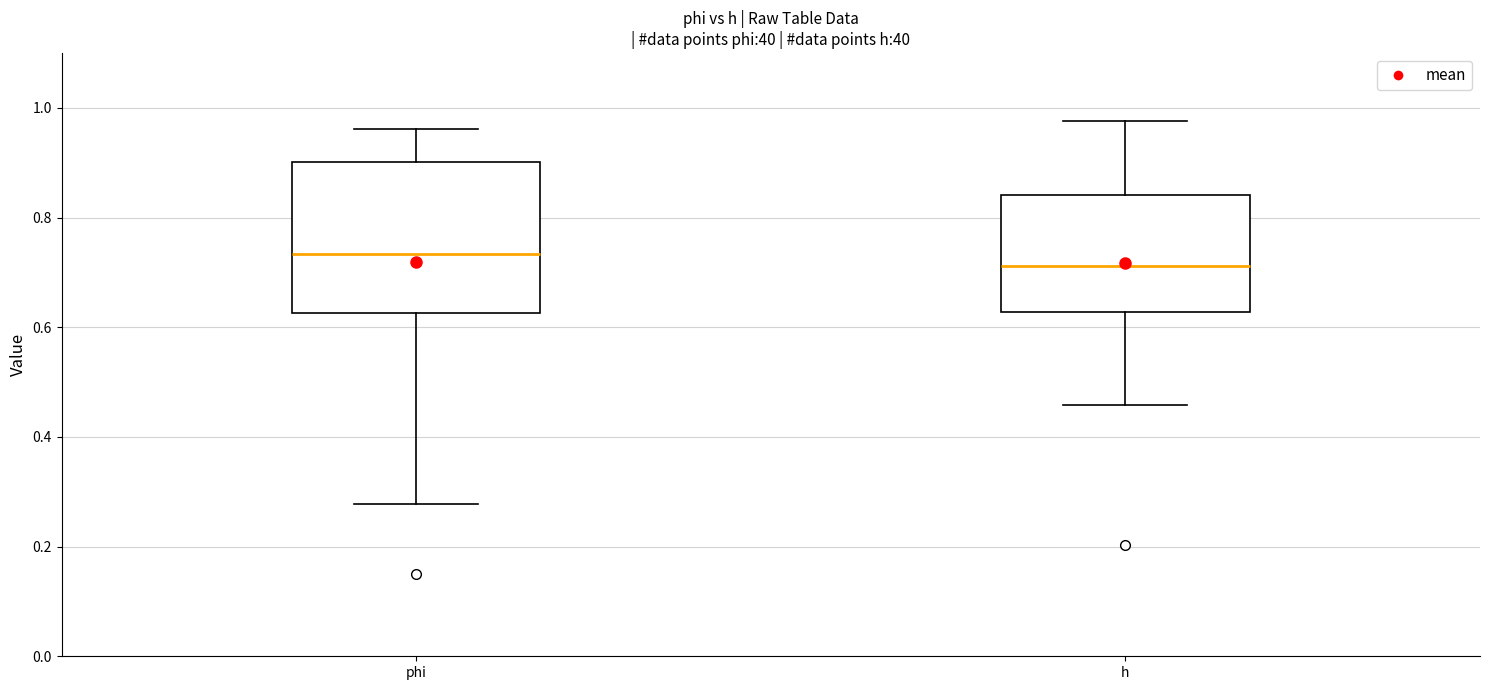

Which box's median line is the lowest?

h